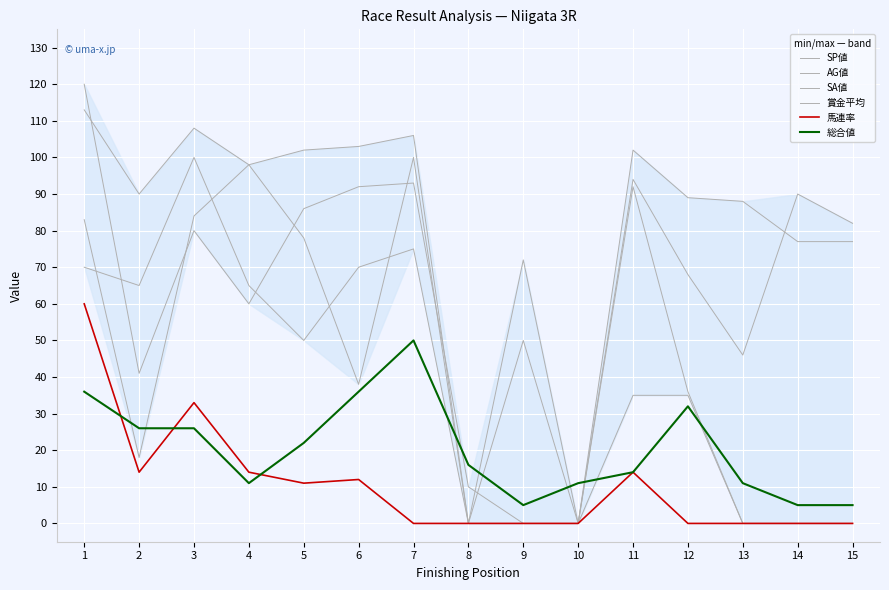

Between 6 and 15, which series saw the biggest shift?

賞金平均